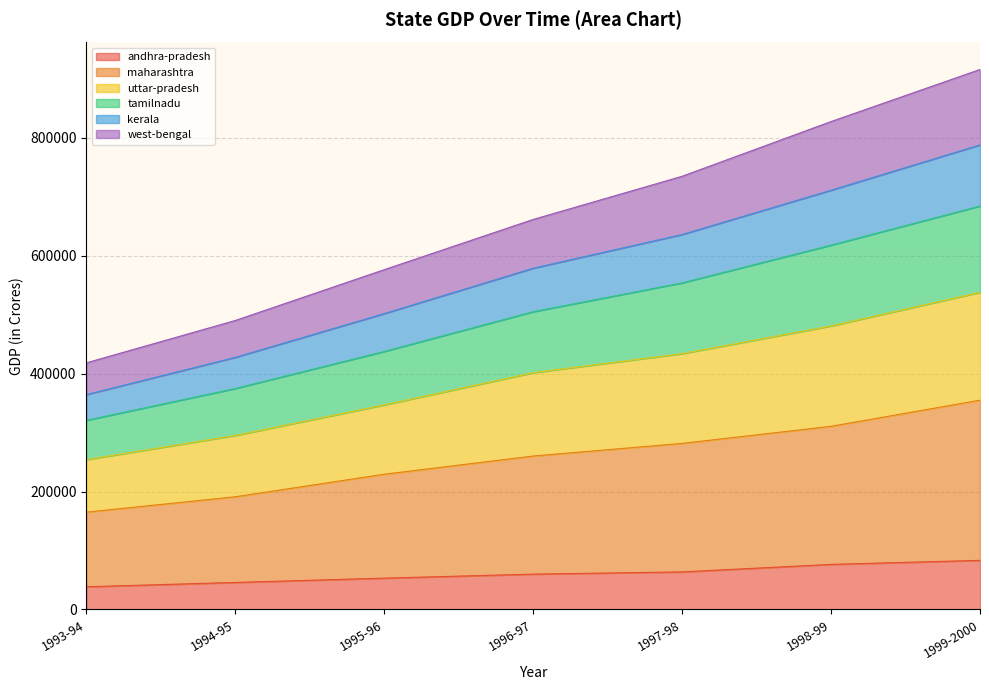

True or false: west-bengal and maharashtra cross at least once.

False